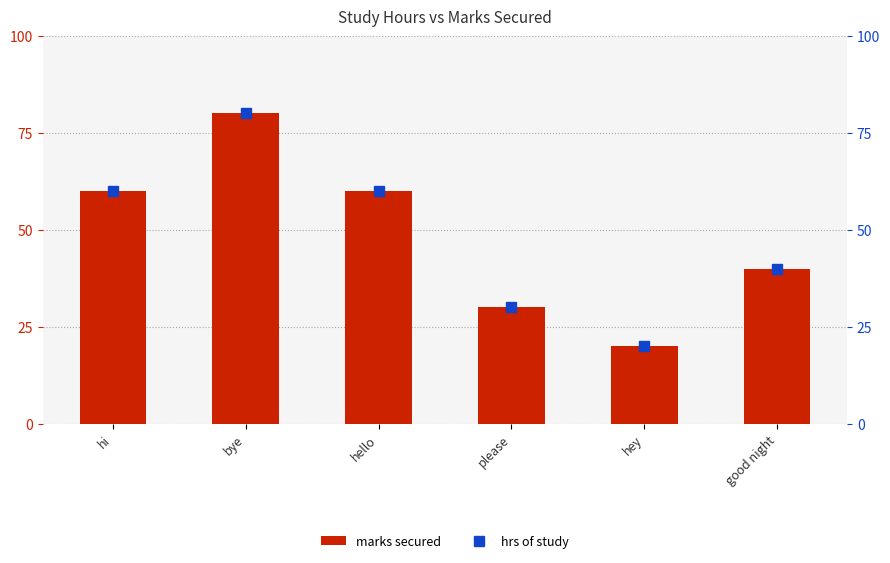

What is the difference between the highest and lowest values at please?

27